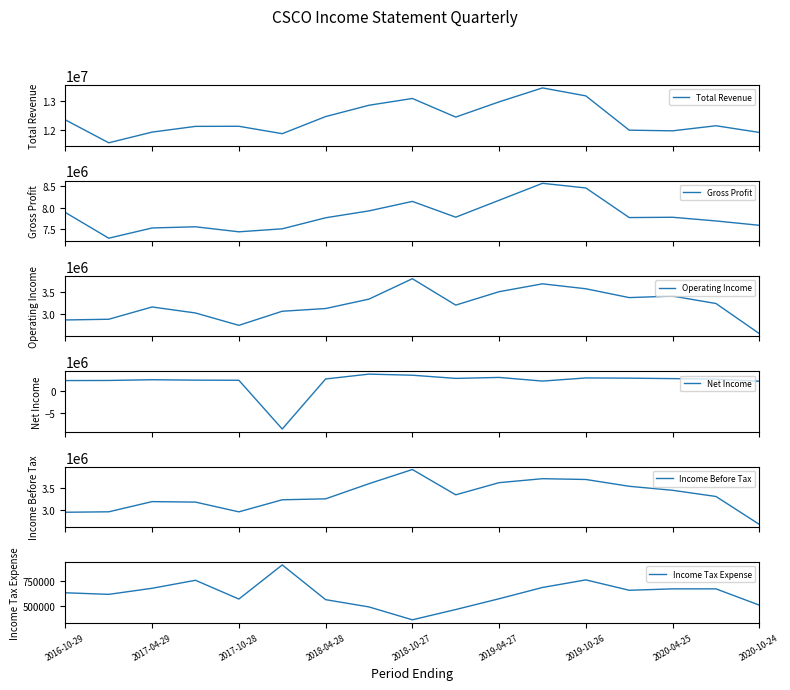

What is the maximum value for Net Income?

3803000